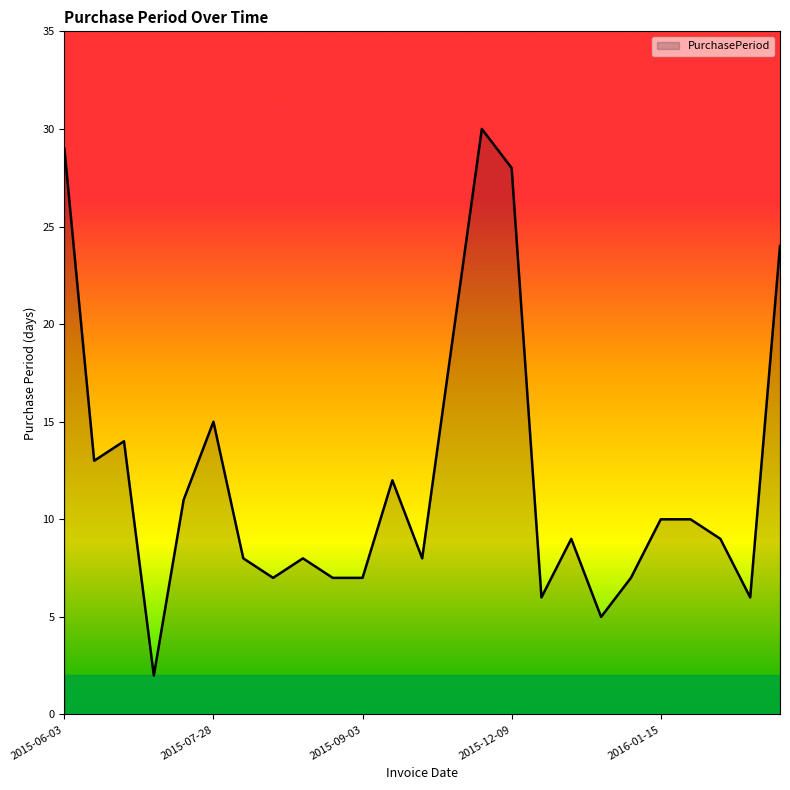

What is the greatest value displayed?

30